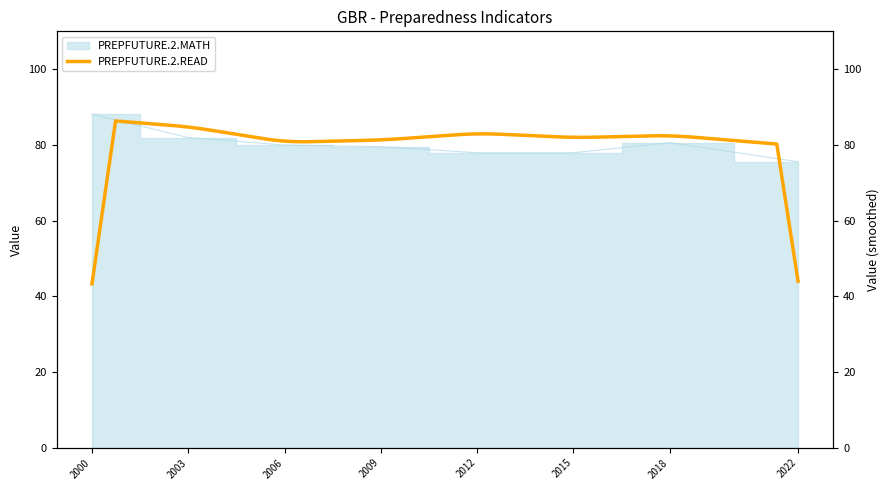

The value at 2022 is 75.6. True or false?

True